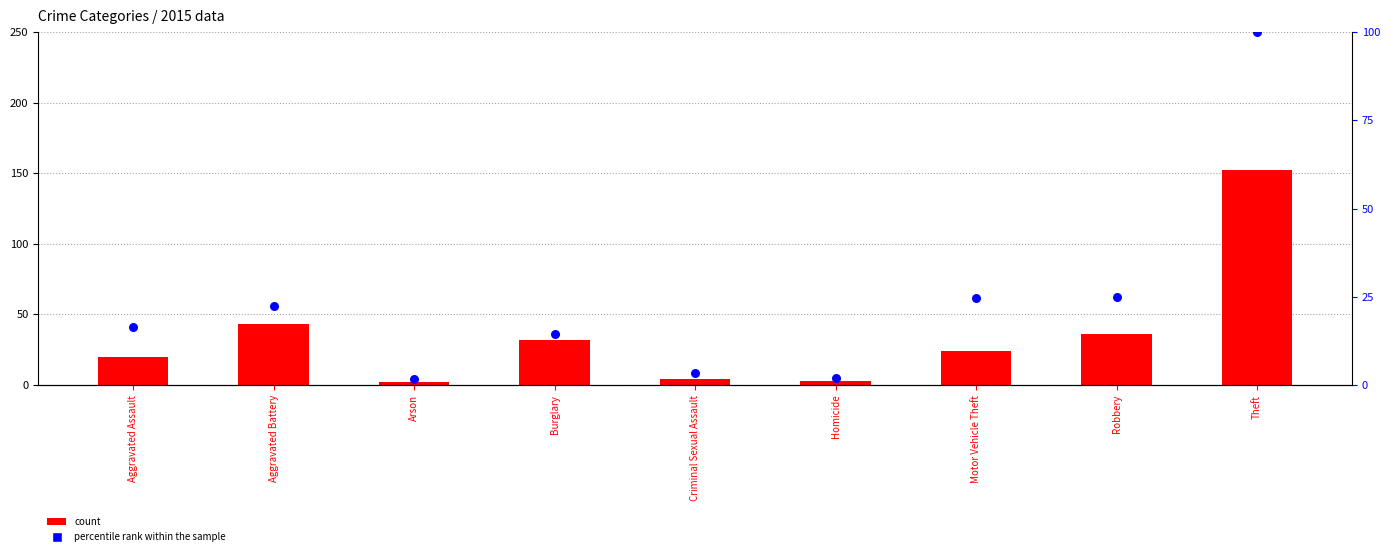

What are all the series names shown in the legend?

count, percentile rank within the sample